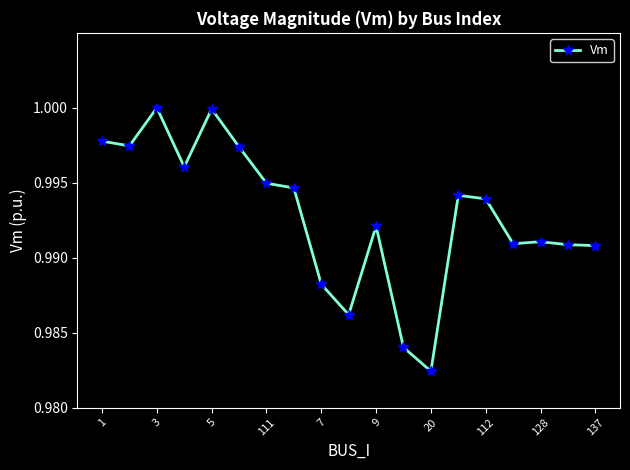

What is the sum of all values?

18.9